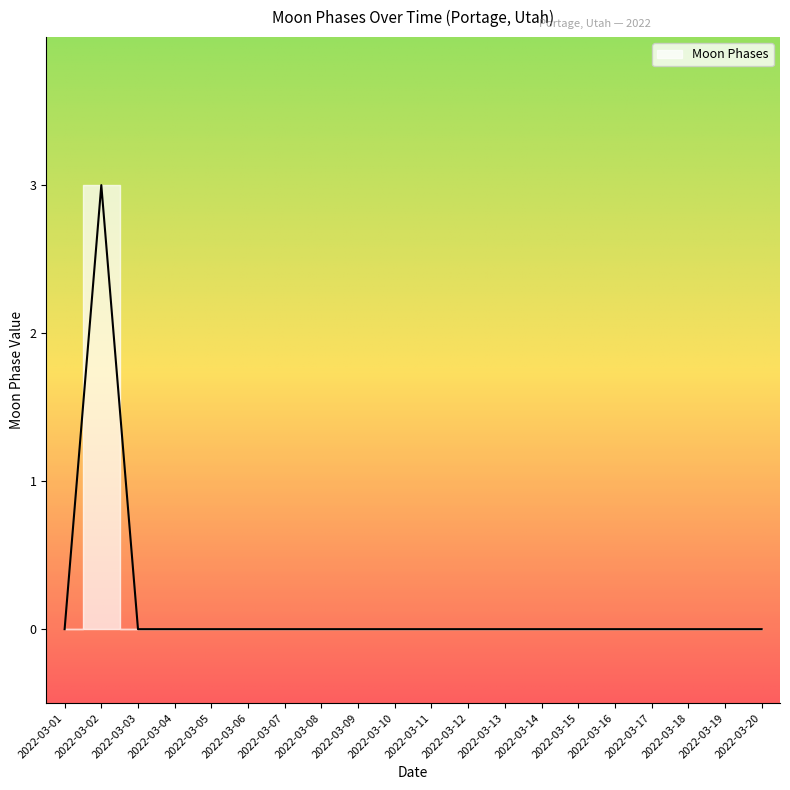

Rank the categories by value from lowest to highest.

2022-03-01, 2022-03-03, 2022-03-04, 2022-03-05, 2022-03-06, 2022-03-07, 2022-03-08, 2022-03-09, 2022-03-10, 2022-03-11, 2022-03-12, 2022-03-13, 2022-03-14, 2022-03-15, 2022-03-16, 2022-03-17, 2022-03-18, 2022-03-19, 2022-03-20, 2022-03-02